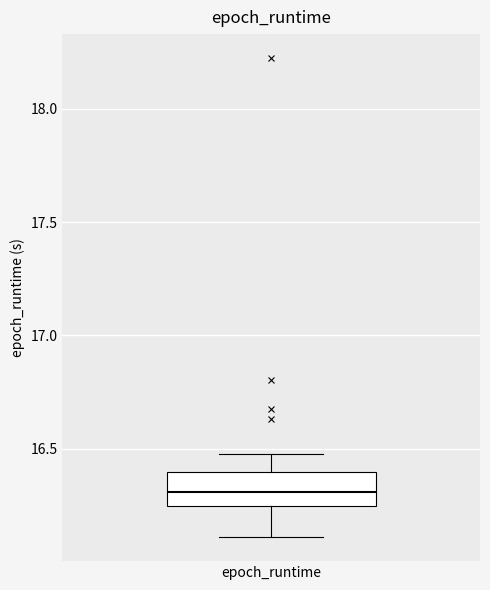

Read this box plot against the y-axis: the position of the median line, the range covered by the box, and the ends of both whiskers. The values are not printed on the chart, so give them approximately, as read against the axis.

median 16.30, box 16.25 to 16.40, whiskers 16.10 to 16.50